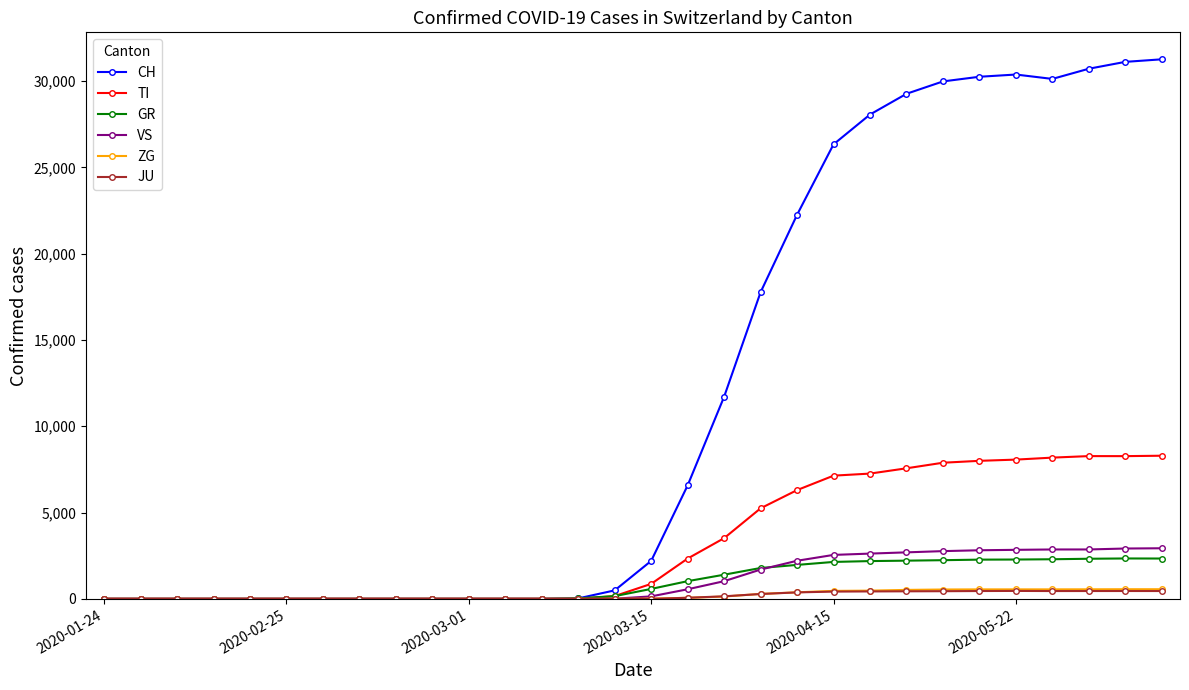

Does the chart display data point markers on the line(s)?

Yes